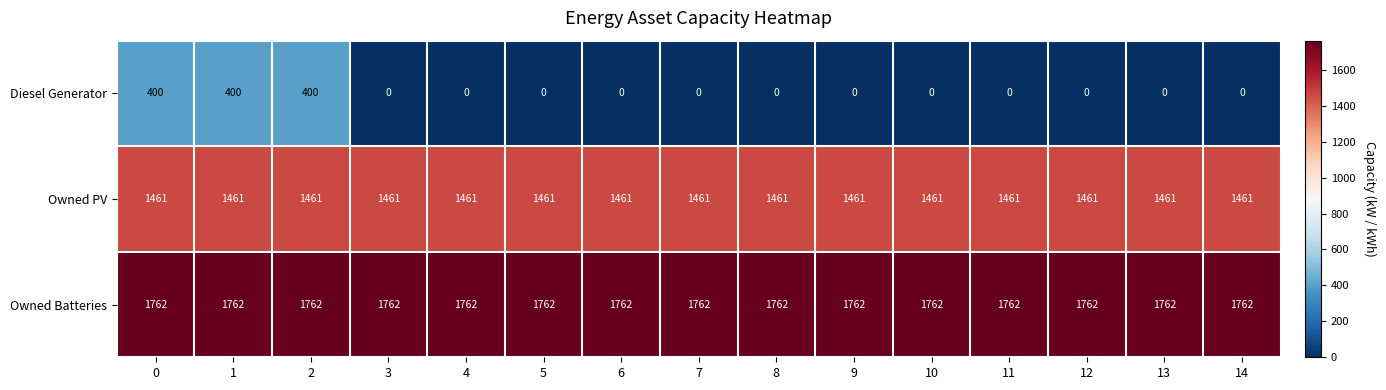

Which series has the widest spread of values?

Diesel Generator